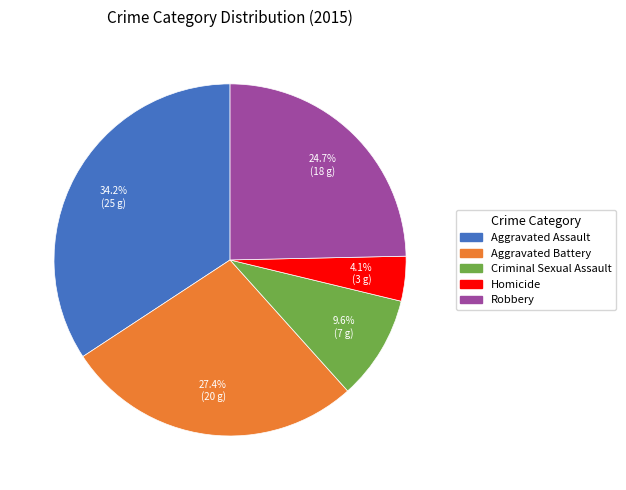

How many slices are in this pie chart?

5